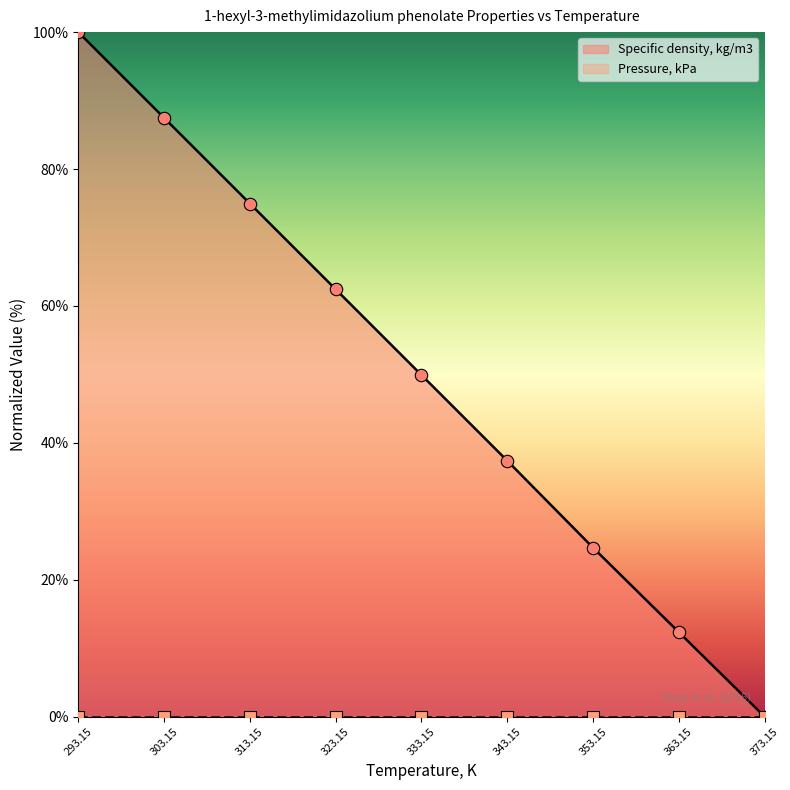

Between 363.15 and 323.15, which is larger?

323.15